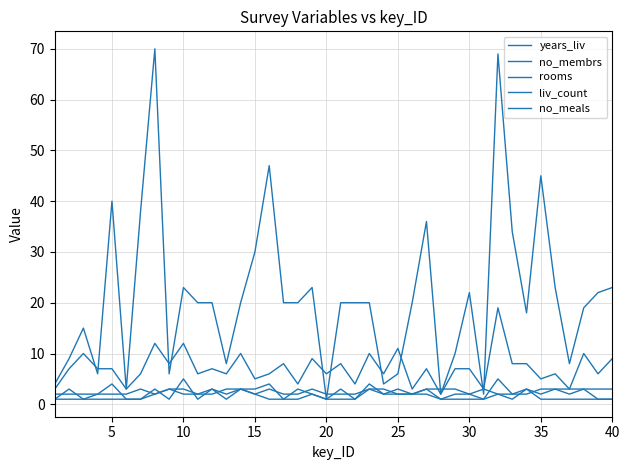

How many liv_count values are between 1 and 3?

37